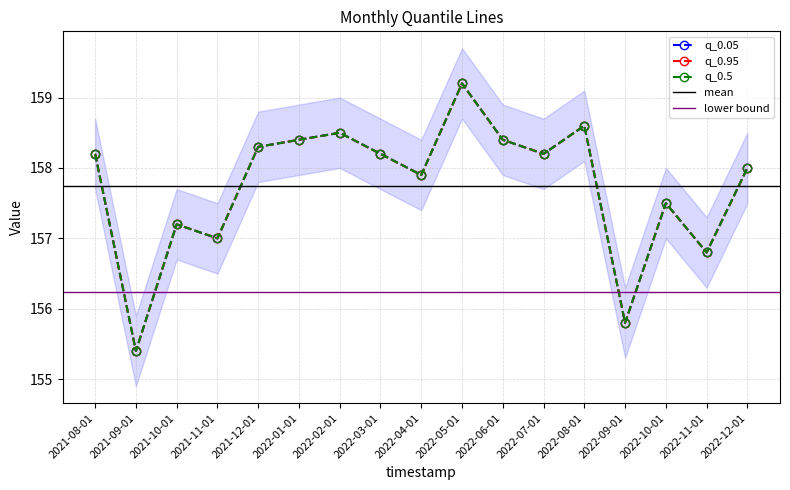

At which label is q_0.05 closest to 157?

2021-11-01